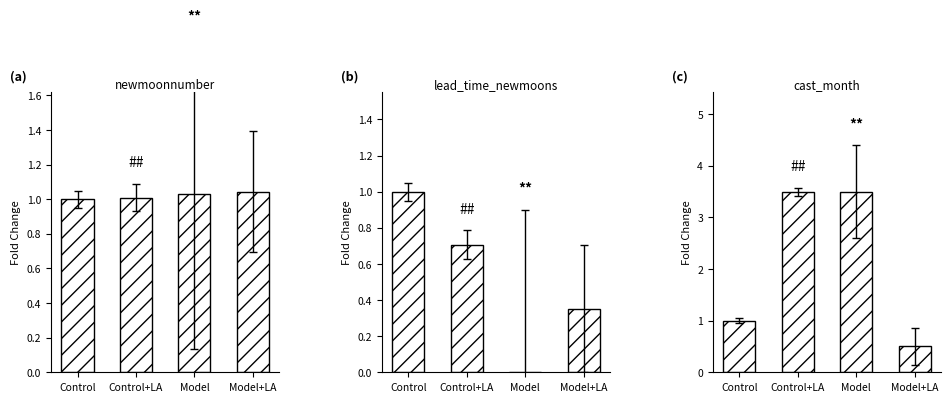

What is the difference between the cast_month values at Model and Control?

2.5